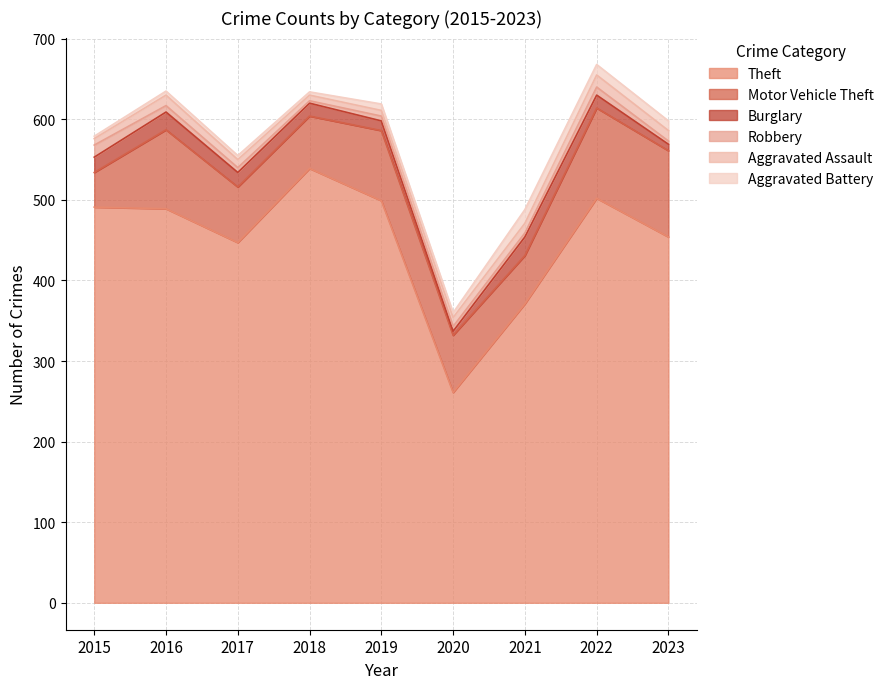

What is the highest value of the Theft series?

539